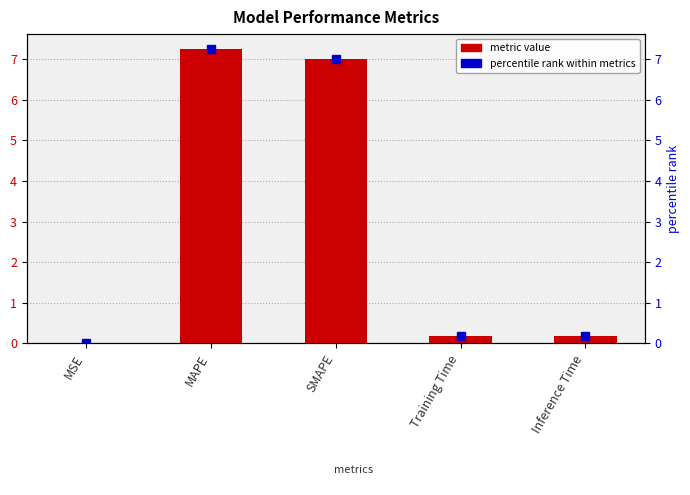

Does the chart contain stacked bars?

No